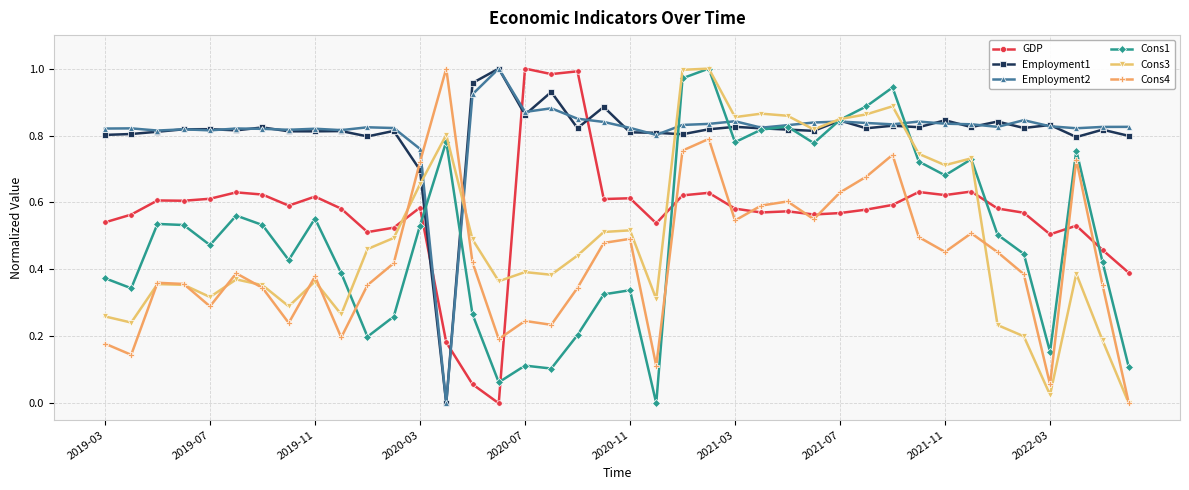

True or false: Employment1 and GDP intersect in this chart.

True